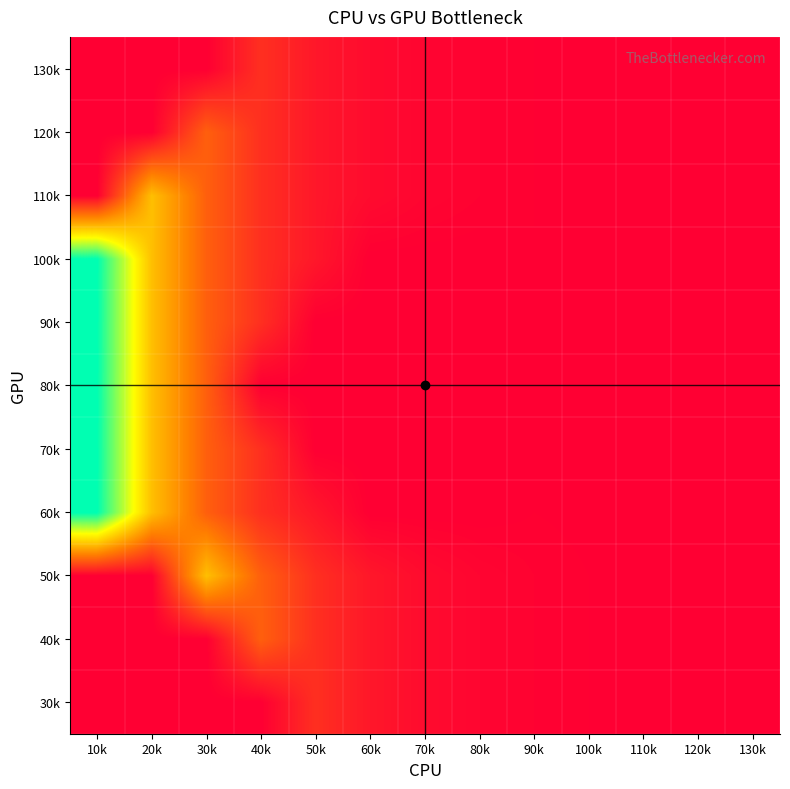

Reading right to left, what are all the values shown in this chart?

30k: 130k=0	120k=0	110k=8	100k=16	90k=32	80k=64	70k=128	60k=256	50k=512	40k=0	30k=0	20k=0	10k=0
40k: 130k=0	120k=4	110k=8	100k=16	90k=32	80k=64	70k=128	60k=256	50k=512	40k=1024	30k=0	20k=0	10k=0
50k: 130k=2	120k=4	110k=8	100k=16	90k=32	80k=64	70k=128	60k=256	50k=512	40k=1024	30k=2048	20k=0	10k=0
60k: 130k=1	120k=2	110k=4	100k=8	90k=16	80k=0	70k=0	60k=0	50k=256	40k=512	30k=1024	20k=2048	10k=4096
70k: 130k=1	120k=2	110k=4	100k=8	90k=0	80k=0	70k=0	60k=0	50k=0	40k=512	30k=1024	20k=2048	10k=4096
80k: 130k=1	120k=2	110k=4	100k=0	90k=0	80k=0	70k=0	60k=0	50k=0	40k=0	30k=1024	20k=2048	10k=4096
90k: 130k=1	120k=2	110k=4	100k=8	90k=0	80k=0	70k=0	60k=0	50k=0	40k=512	30k=1024	20k=2048	10k=4096
100k: 130k=1	120k=2	110k=4	100k=8	90k=16	80k=0	70k=0	60k=0	50k=256	40k=512	30k=1024	20k=2048	10k=4096
110k: 130k=0	120k=2	110k=4	100k=8	90k=16	80k=32	70k=64	60k=128	50k=256	40k=512	30k=1024	20k=2048	10k=0
120k: 130k=0	120k=0	110k=4	100k=8	90k=16	80k=32	70k=64	60k=128	50k=256	40k=512	30k=1024	20k=0	10k=0
130k: 130k=0	120k=0	110k=0	100k=8	90k=16	80k=32	70k=64	60k=128	50k=256	40k=512	30k=0	20k=0	10k=0